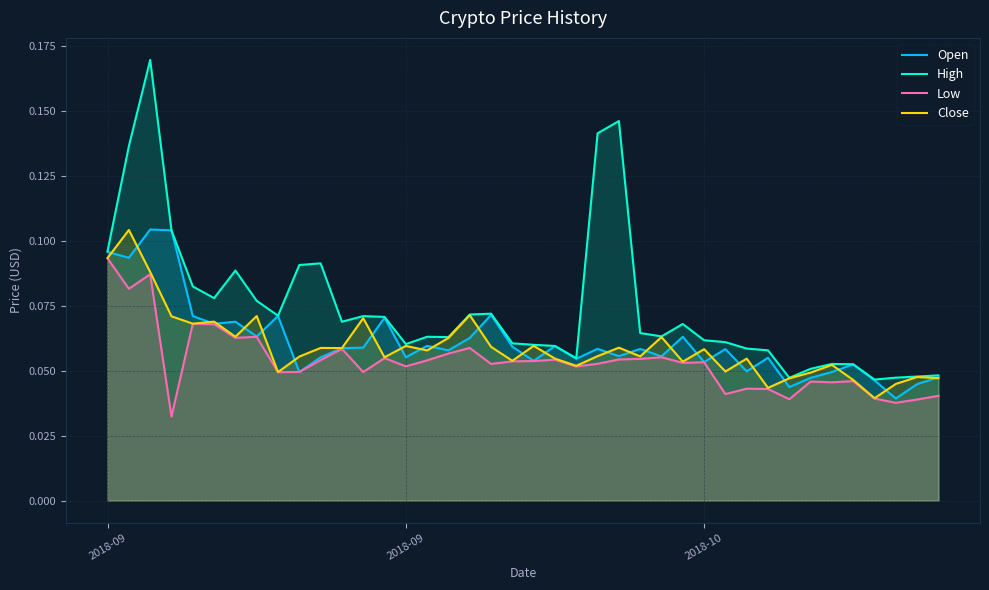

How many lines are shown in the chart?

4